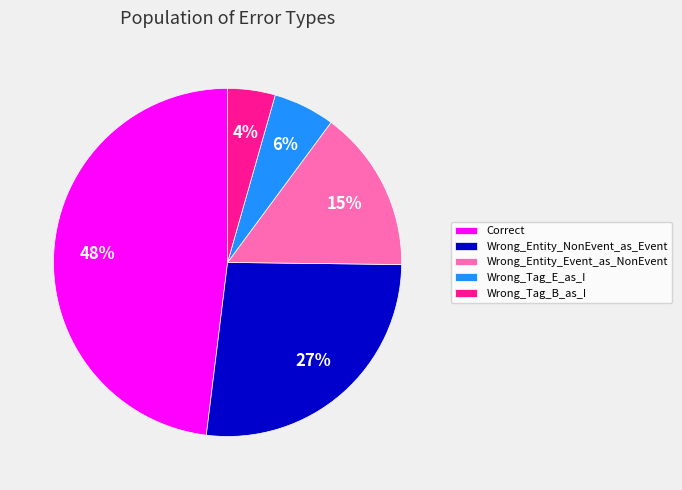

To the nearest percent, what is the combined percentage of Correct and Wrong_Tag_E_as_I?

54%